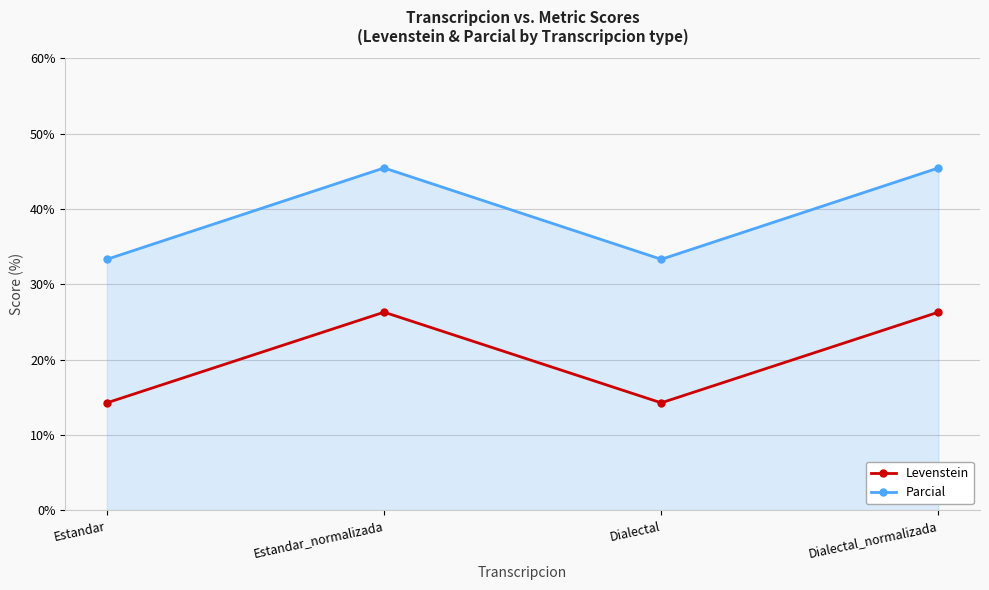

Does the chart have visible grid lines?

Yes